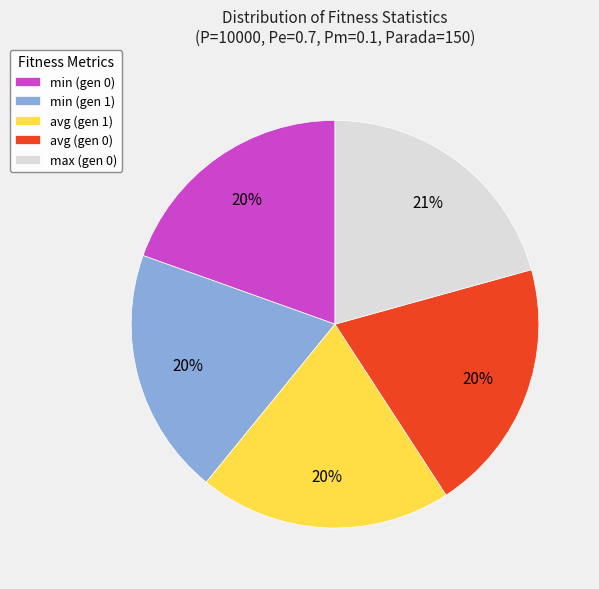

Approximately how many times larger is the value at avg (gen 1) compared to max (gen 0)?

1.0